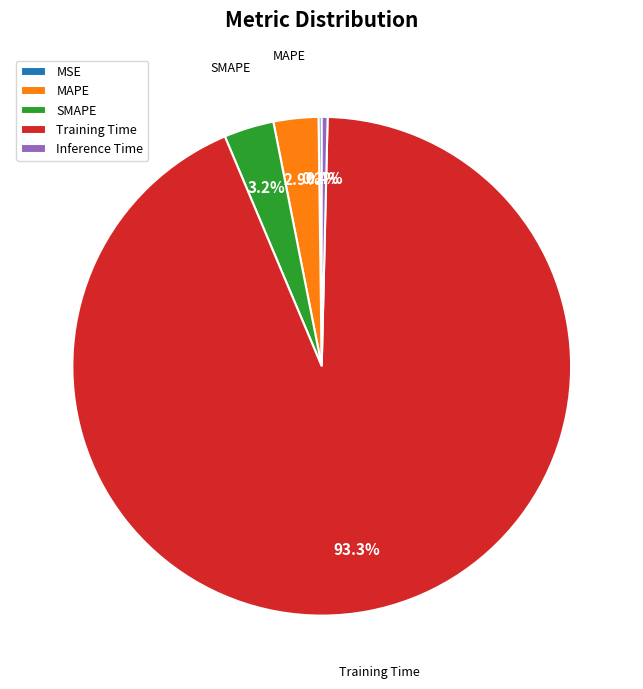

True or false: SMAPE accounts for 14% of the total.

False